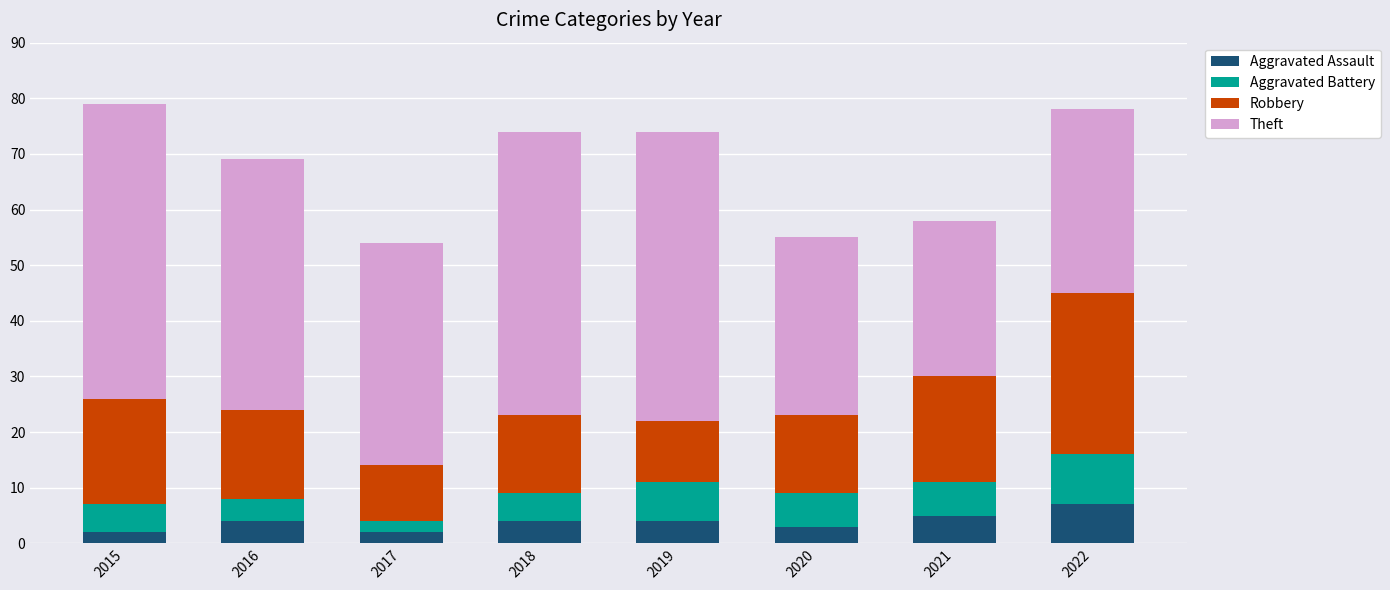

What is the sum of the Aggravated Assault values at 2022 and 2019?

11